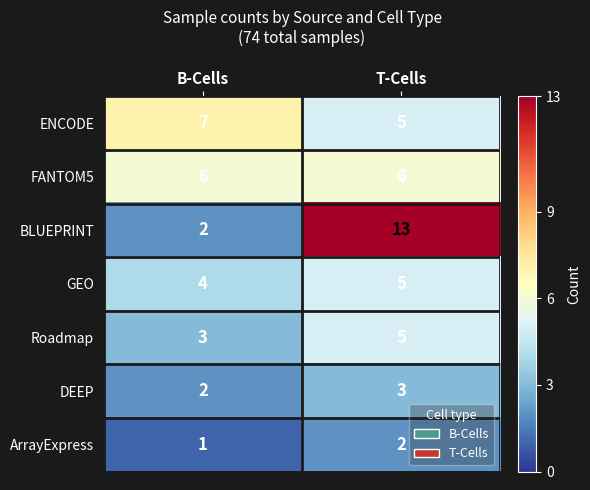

Reading left to right, extract all data points from this chart.

ENCODE: B-Cells=7	T-Cells=5
FANTOM5: B-Cells=6	T-Cells=6
BLUEPRINT: B-Cells=2	T-Cells=13
GEO: B-Cells=4	T-Cells=5
Roadmap: B-Cells=3	T-Cells=5
DEEP: B-Cells=2	T-Cells=3
ArrayExpress: B-Cells=1	T-Cells=2